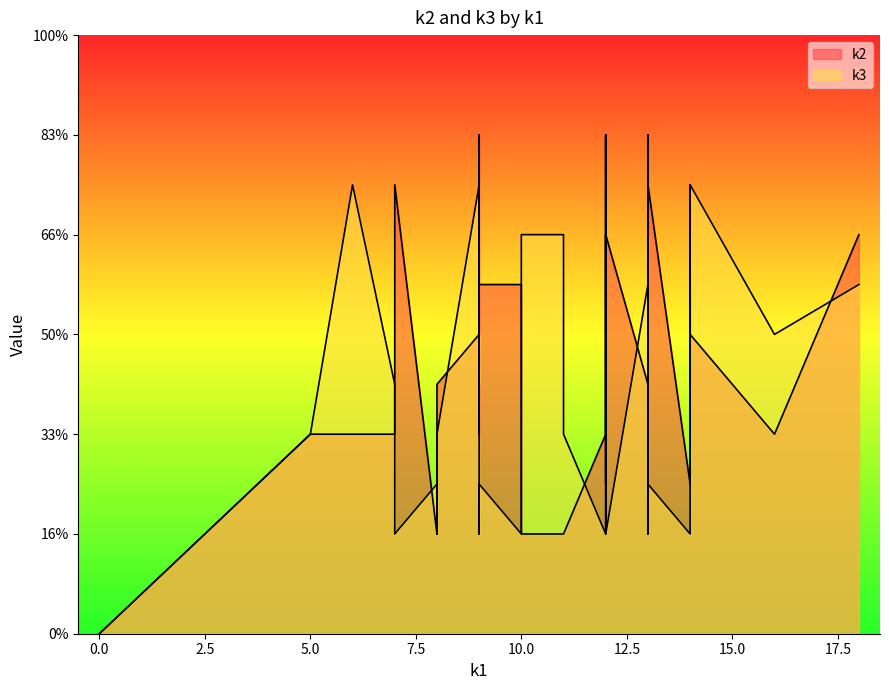

The k3 series shows 11 at i16. True or false?

False